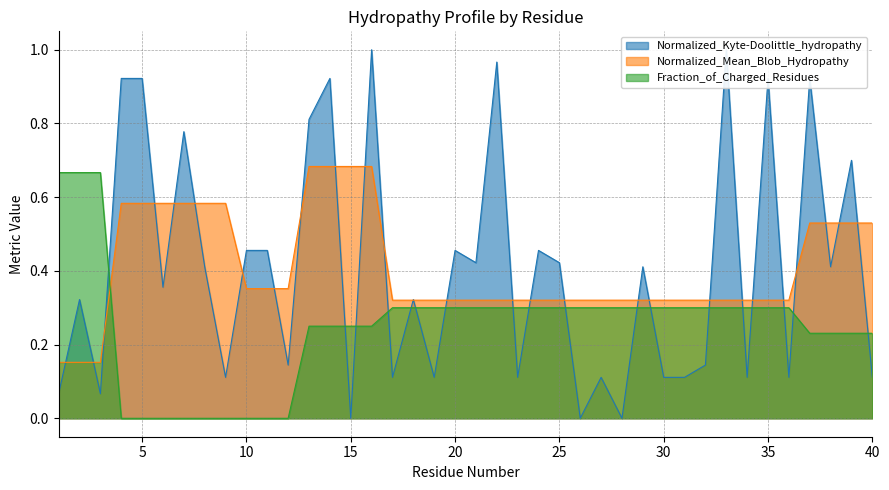

What are all the series names shown in the legend?

Normalized_Kyte-Doolittle_hydropathy, Normalized_Mean_Blob_Hydropathy, Fraction_of_Charged_Residues